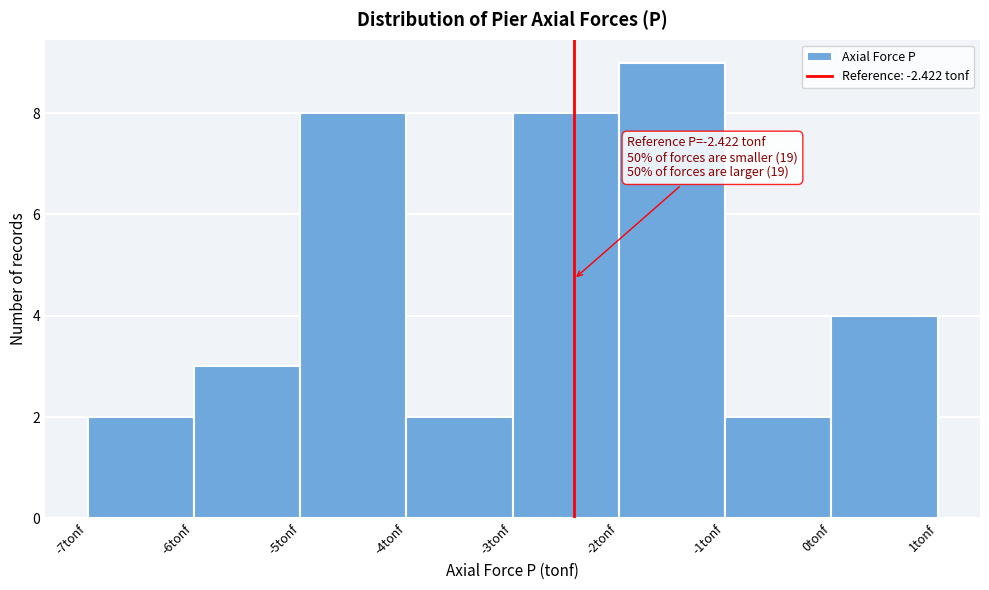

Over which range of the x-axis is the bar tallest?

-2 to -1